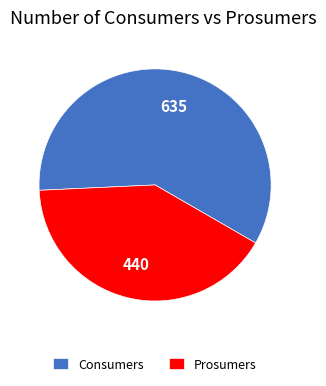

Which category has the biggest portion of the pie?

Consumers